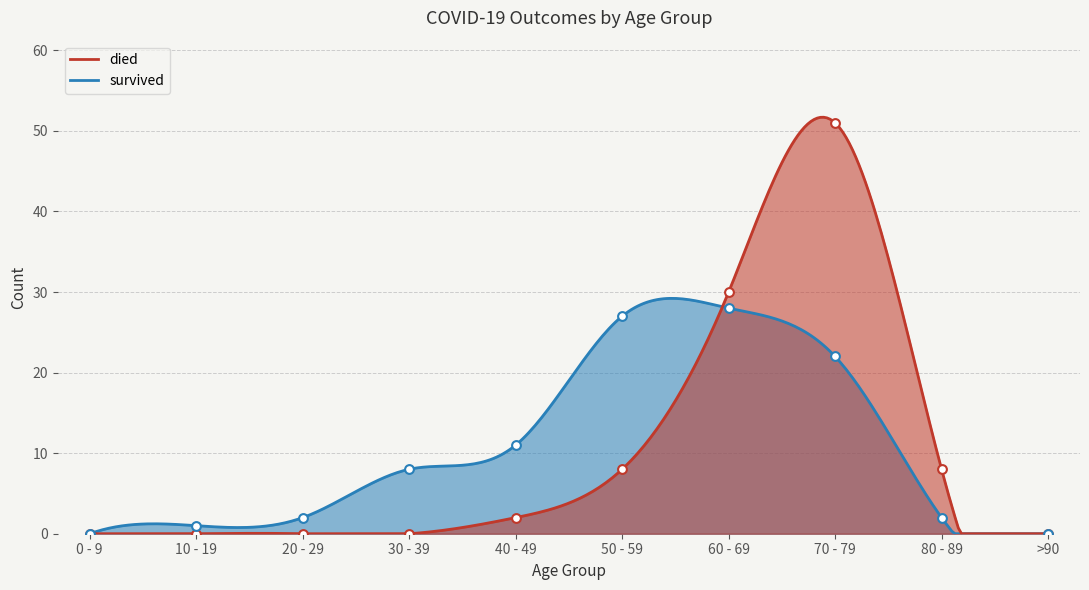

Which series reaches the maximum Y coordinate?

died